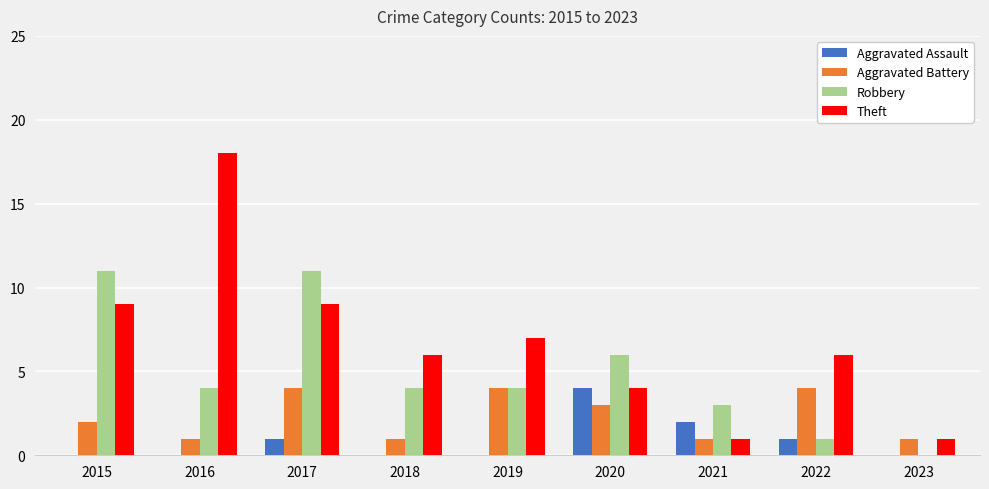

What is the greatest value displayed?

18